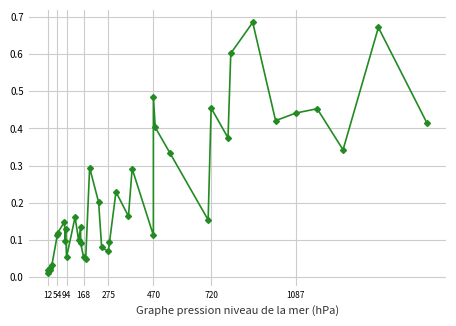

How many interior local valleys (lower than both neighbors) does the data have?

13